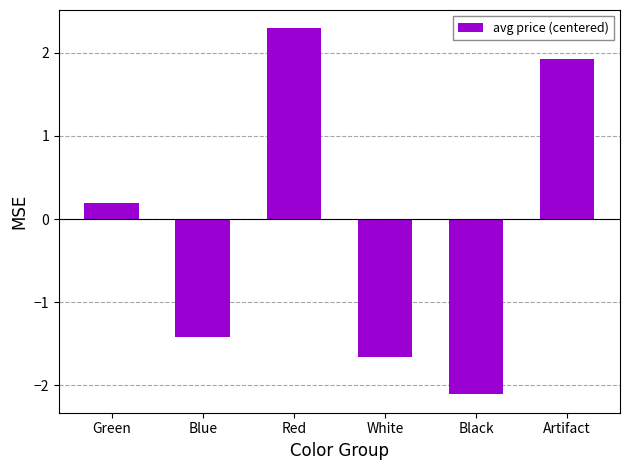

True or false: the data shows 2.3 at Red.

True